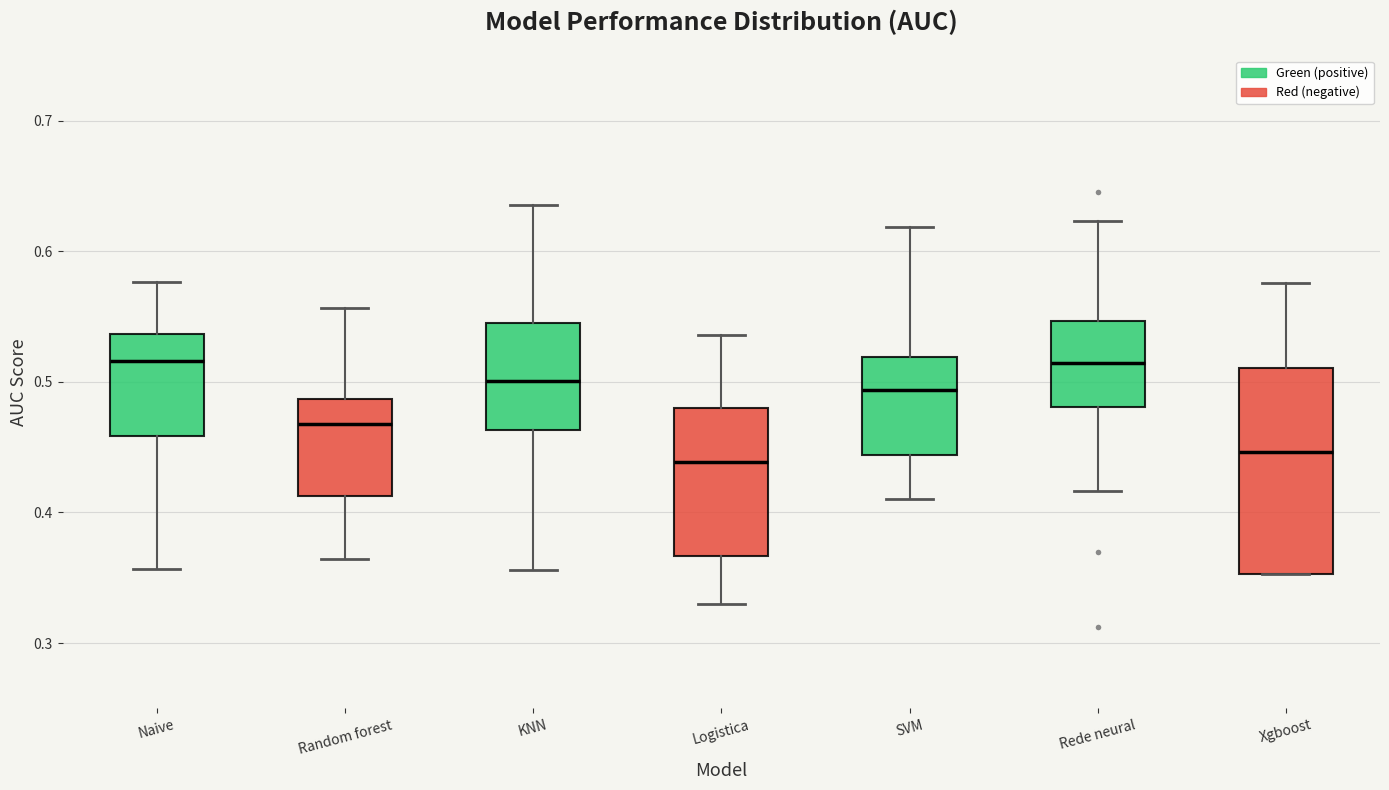

Reading left to right, read every box against the y-axis: the position of its median line, the range the box covers, and the ends of its whiskers. The values are not printed on the chart, so give them approximately, as read against the axis.

Naive: median 0.52, box 0.46 to 0.54, whiskers 0.36 to 0.58
Random forest: median 0.47, box 0.41 to 0.49, whiskers 0.36 to 0.56
KNN: median 0.50, box 0.46 to 0.54, whiskers 0.36 to 0.64
Logistica: median 0.44, box 0.37 to 0.48, whiskers 0.33 to 0.54
SVM: median 0.49, box 0.44 to 0.52, whiskers 0.41 to 0.62
Rede neural: median 0.51, box 0.48 to 0.55, whiskers 0.42 to 0.62
Xgboost: median 0.45, box 0.35 to 0.51, whiskers 0.35 to 0.58